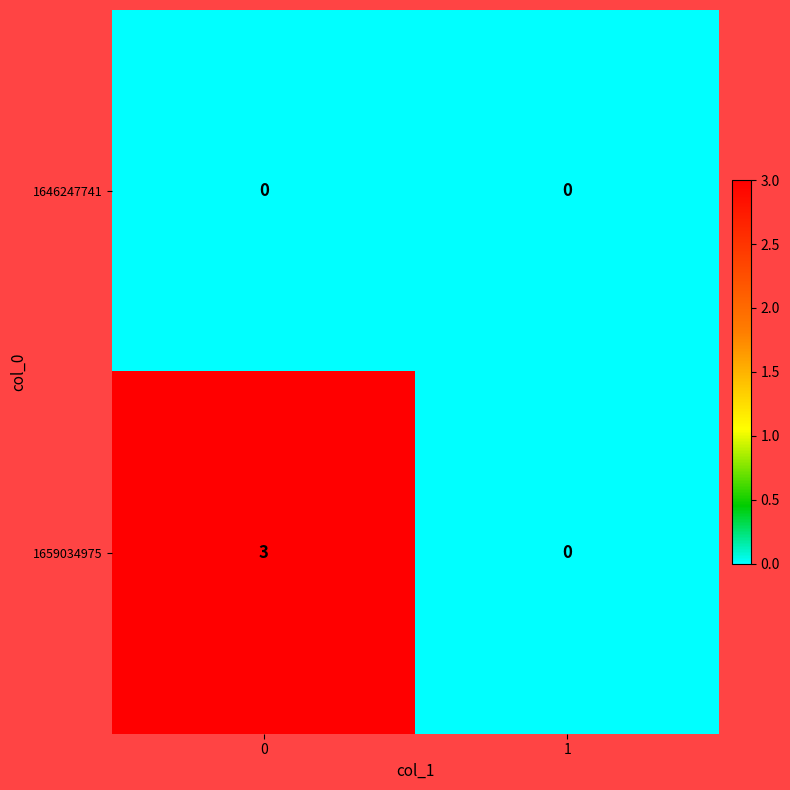

Reading right to left, extract all data points from this chart.

1646247741: 1=0	0=0
1659034975: 1=0	0=3